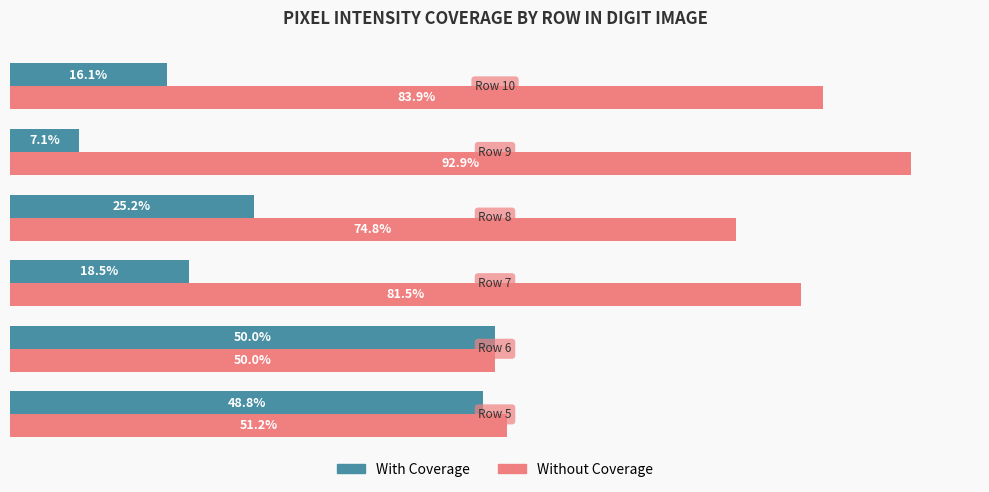

Which series has the largest total across all categories?

Without Coverage